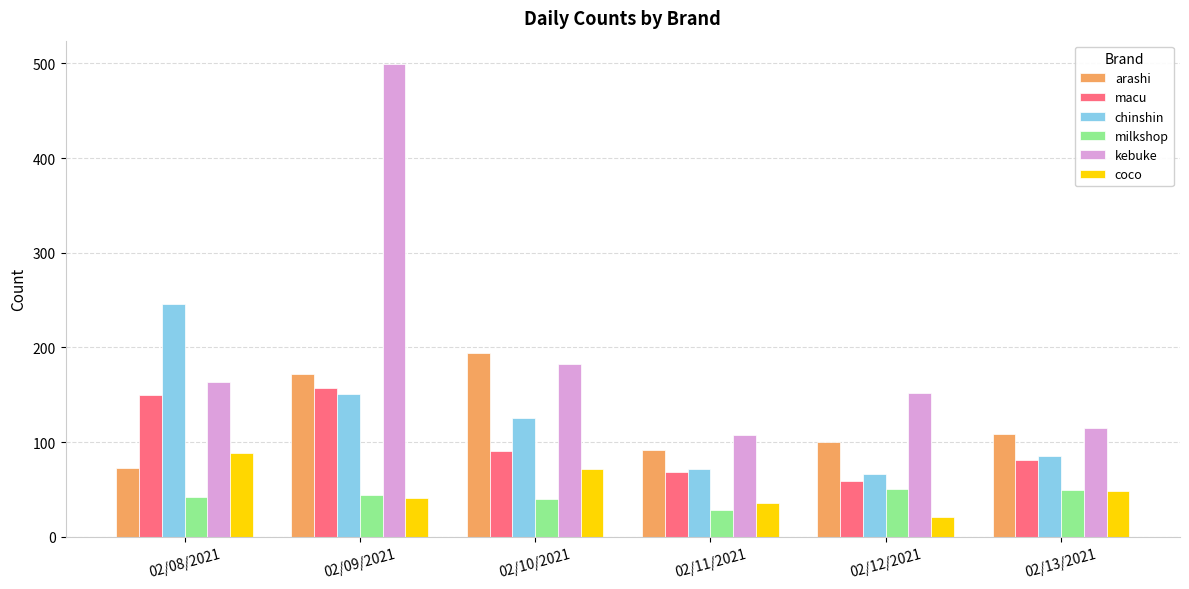

What position from the left is 02/12/2021?

5